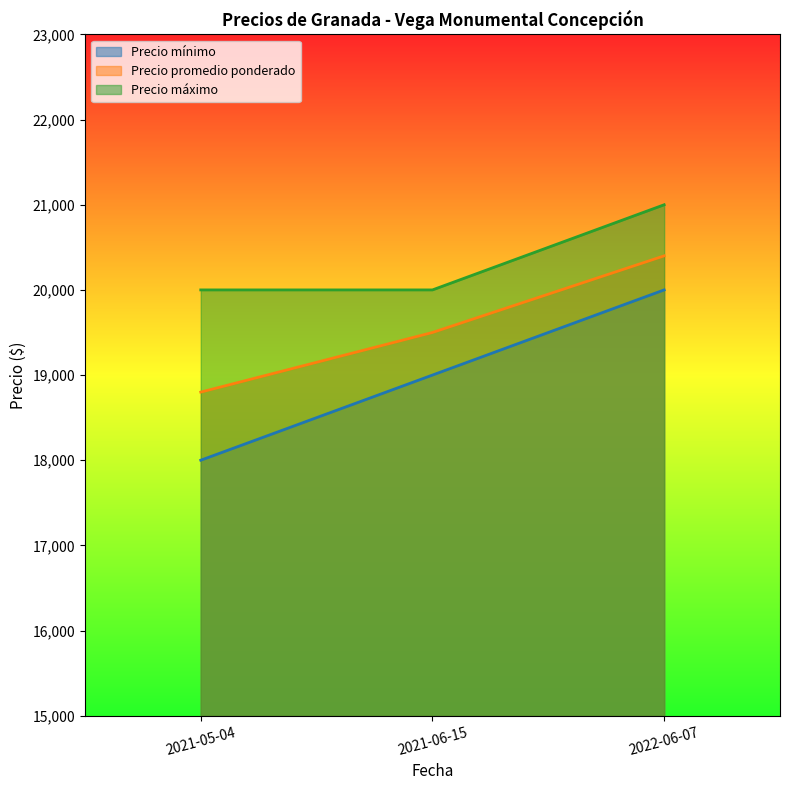

At how many categories does at least one series exceed 19994?

3